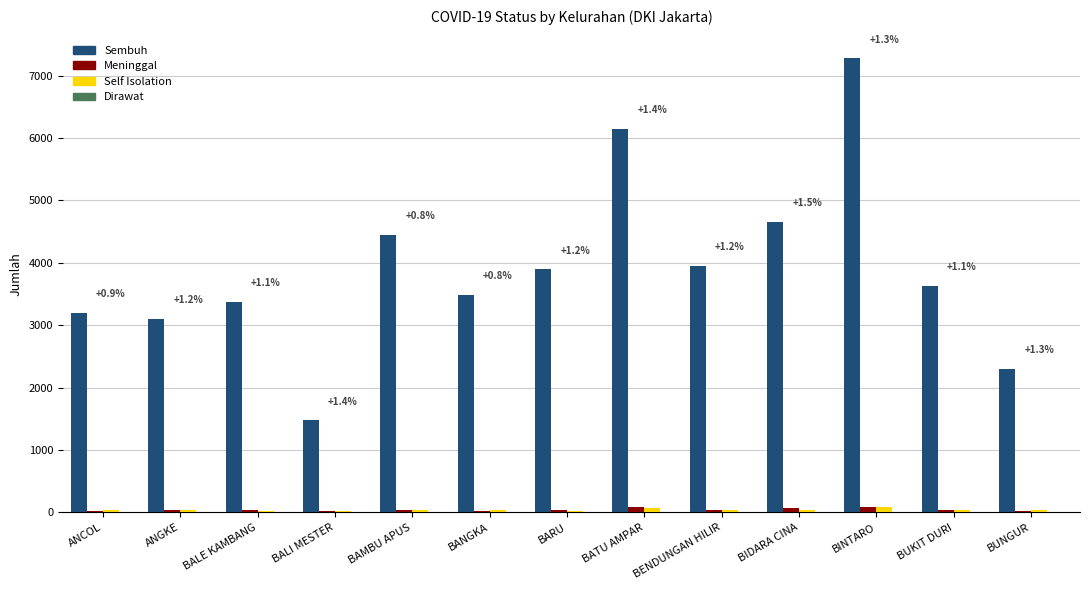

Which series has the largest total across all categories?

Sembuh